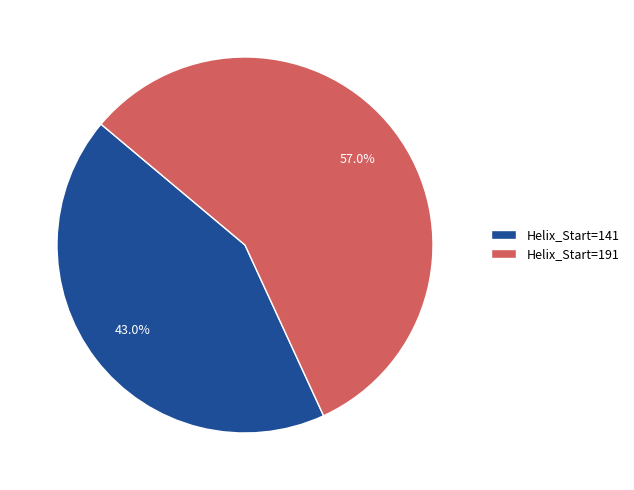

Rank the categories by value from highest to lowest.

Helix_Start=191, Helix_Start=141